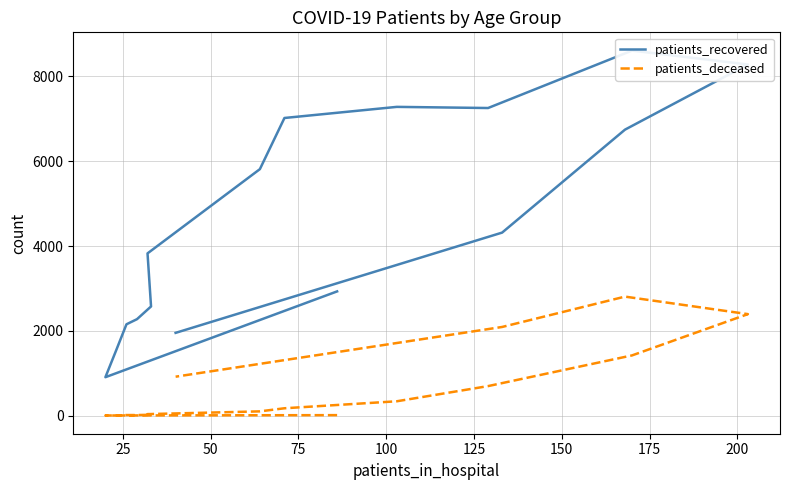

How many series are shown in this chart?

2